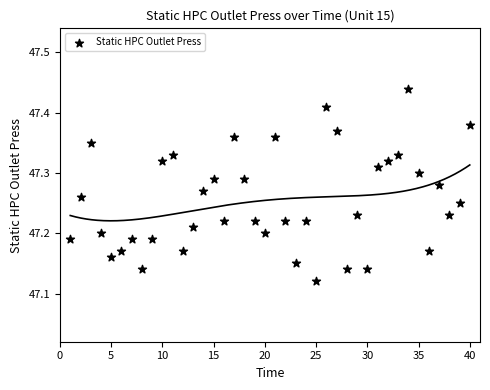

What is the range of X values (max minus min)?

39.0